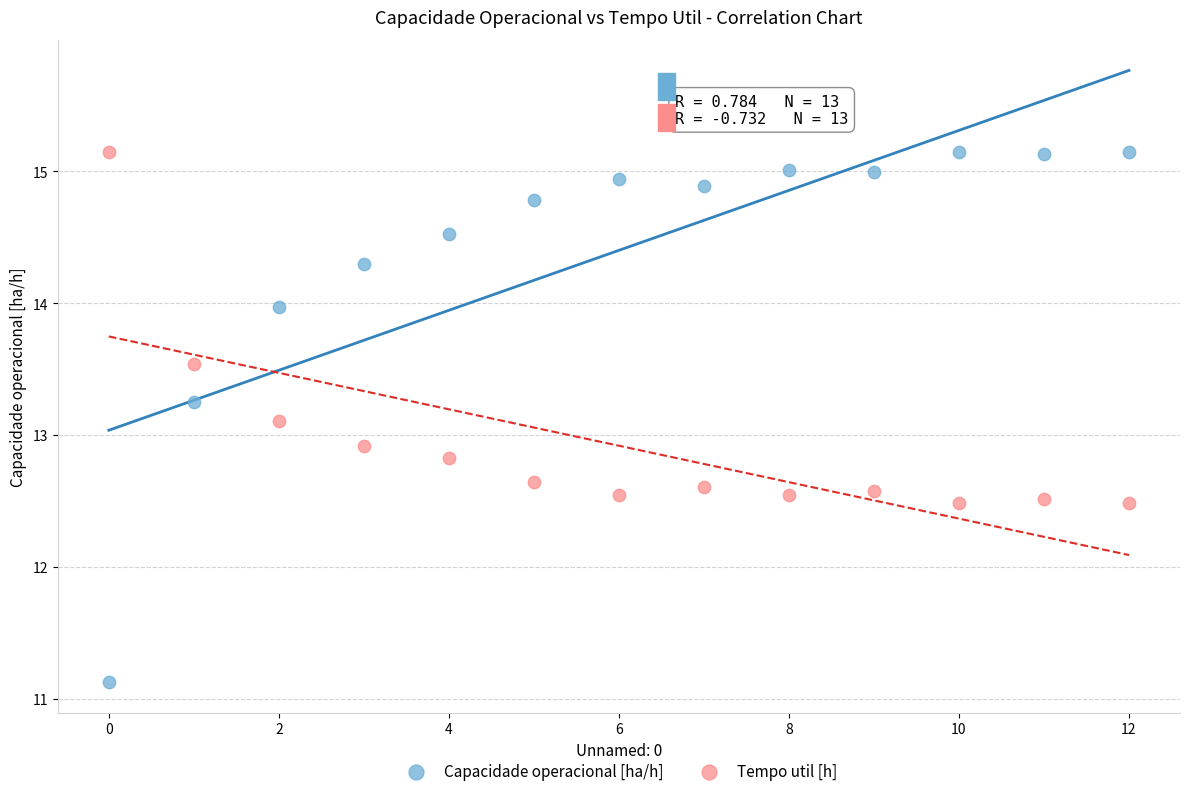

Which series contains the lowest Y value?

Capacidade operacional [ha/h]